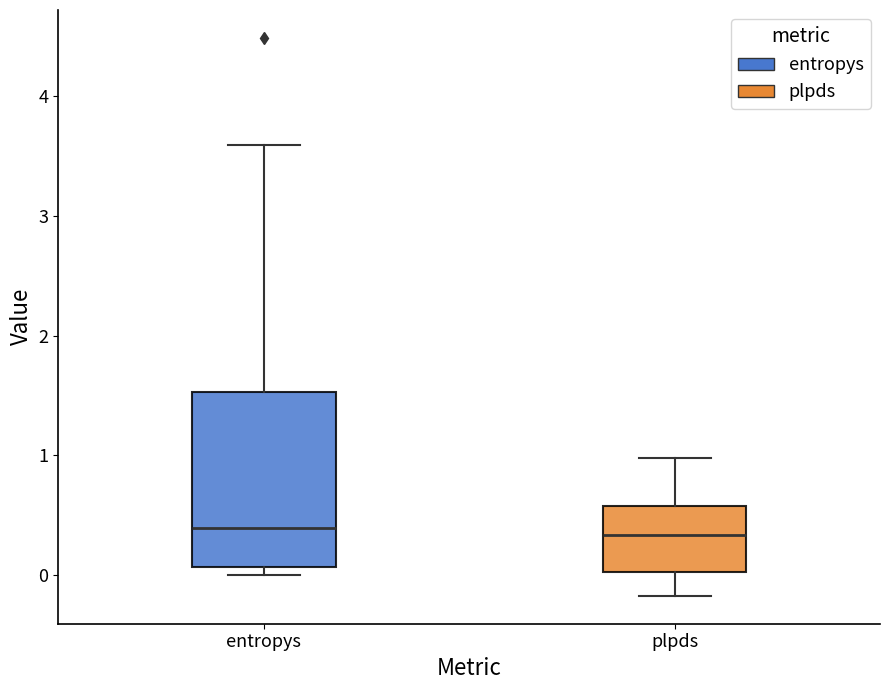

Comparing the boxes themselves (not the whiskers), which one is the tallest?

entropys